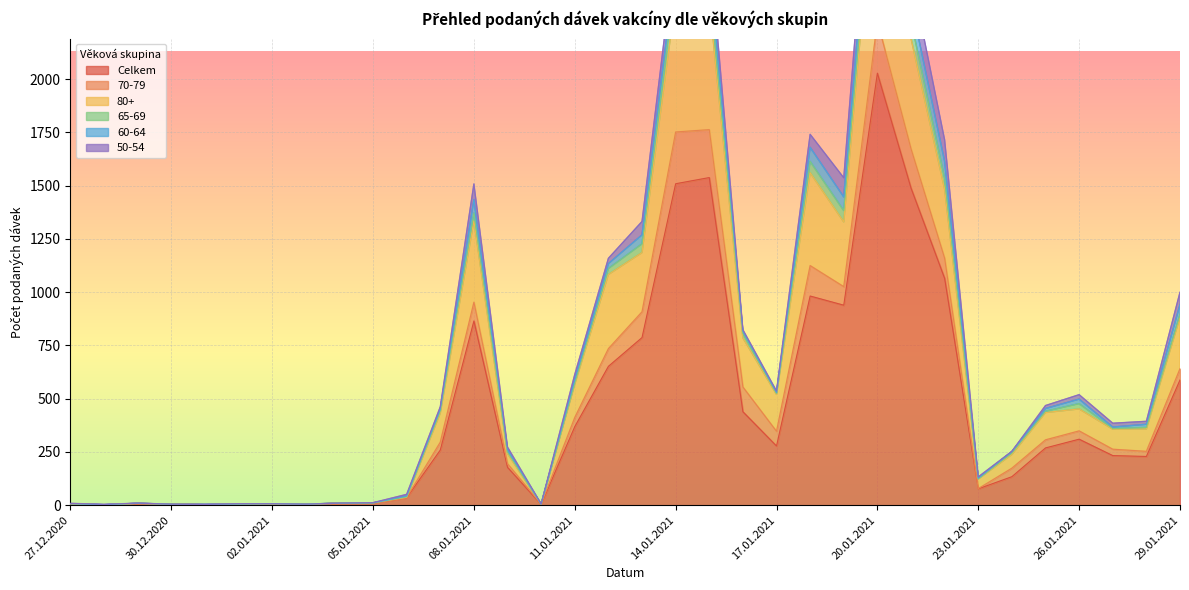

What is the label of the 17th point from the left?

12.01.2021